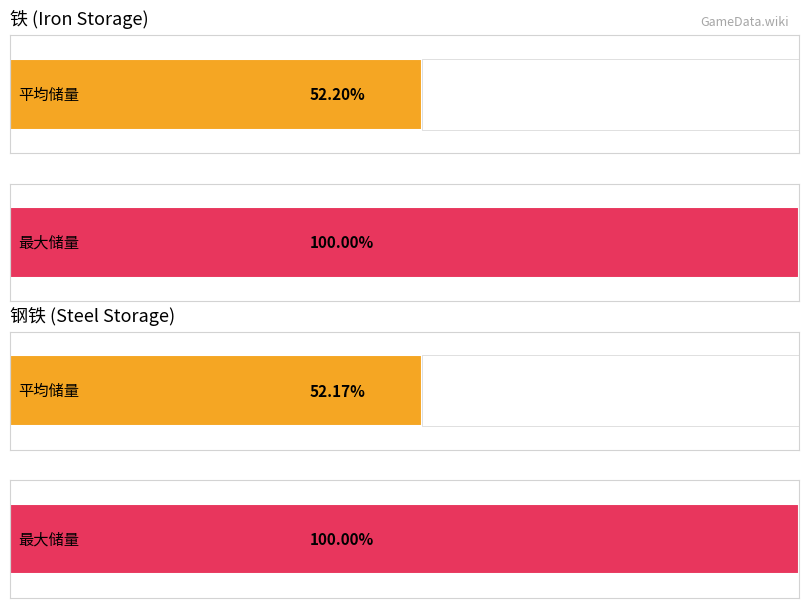

Does the chart contain stacked bars?

No